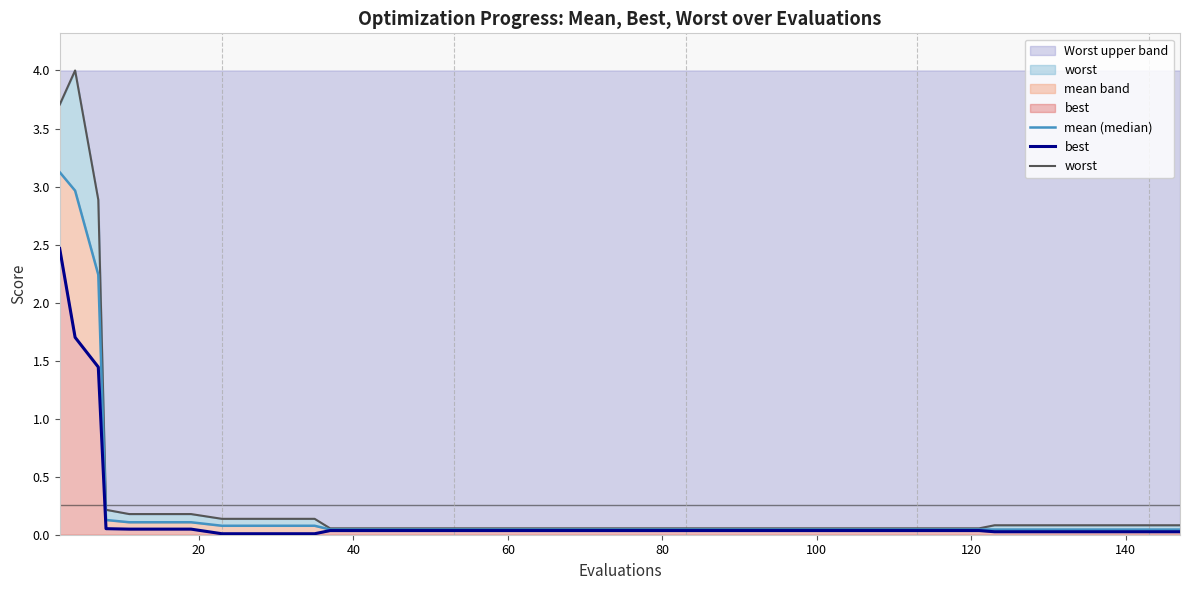

The value of mean (median) at 26 is 0.1. True or false?

False